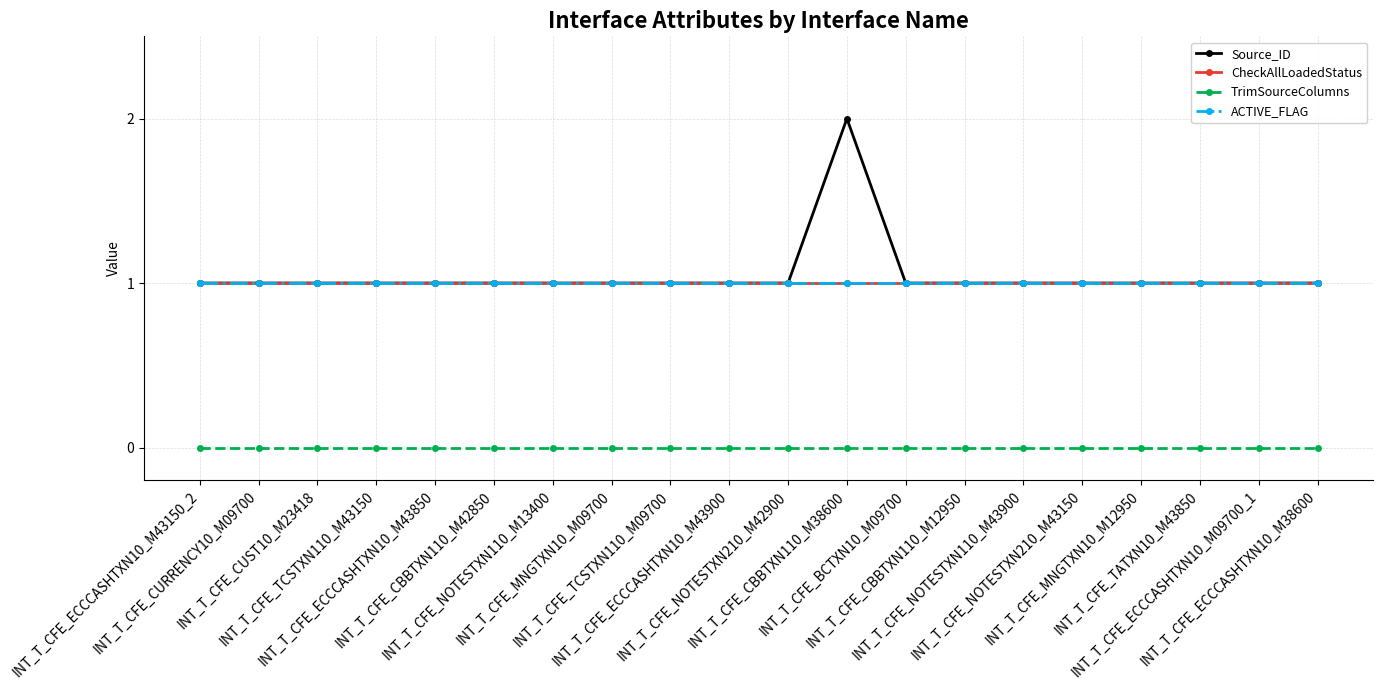

List the series in order of their peak value, lowest first.

TrimSourceColumns, CheckAllLoadedStatus, ACTIVE_FLAG, Source_ID